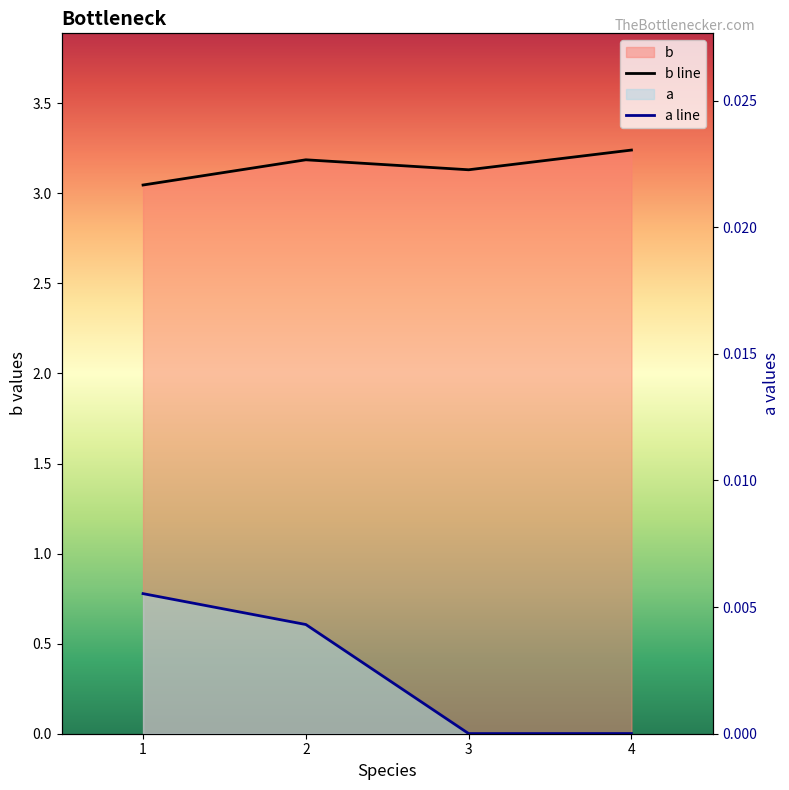

True or false: b has more than 2 interior local peaks.

False